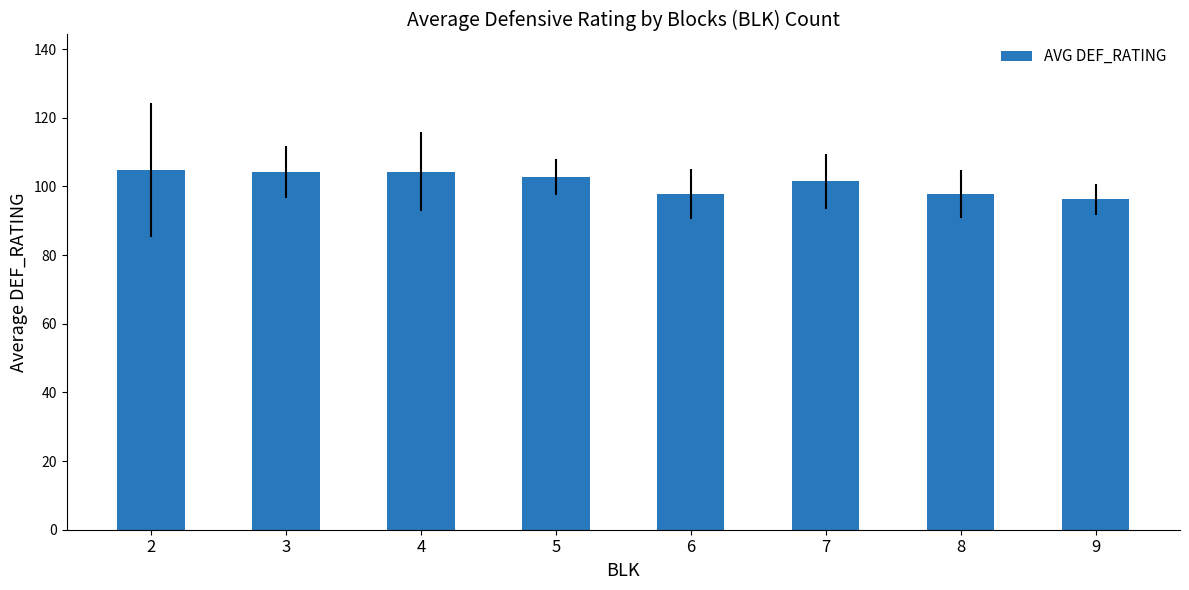

What is the difference between the values at 9 and 7?

5.3